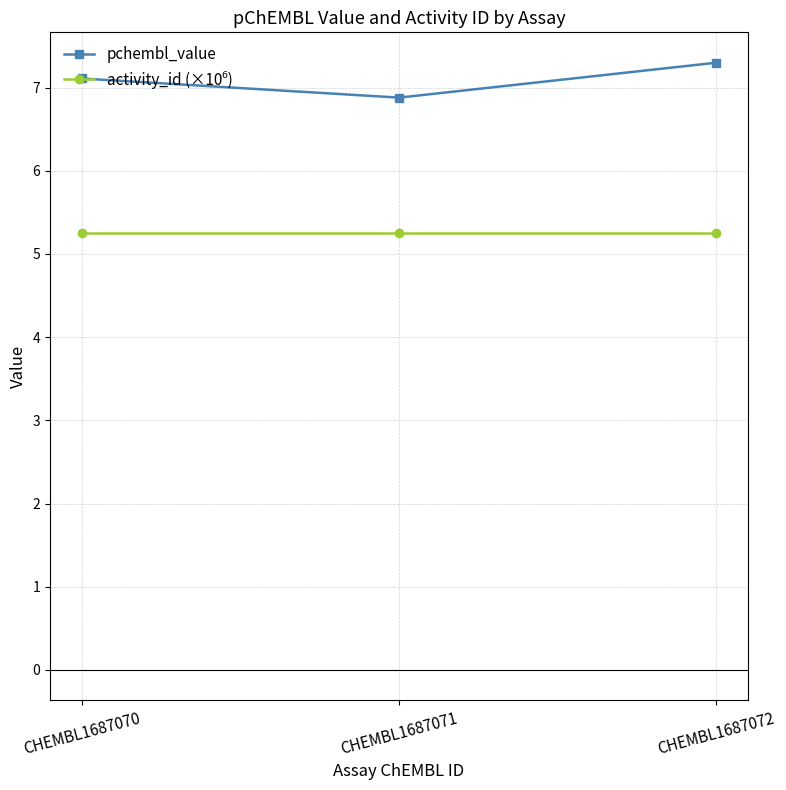

Does the chart have visible grid lines?

Yes